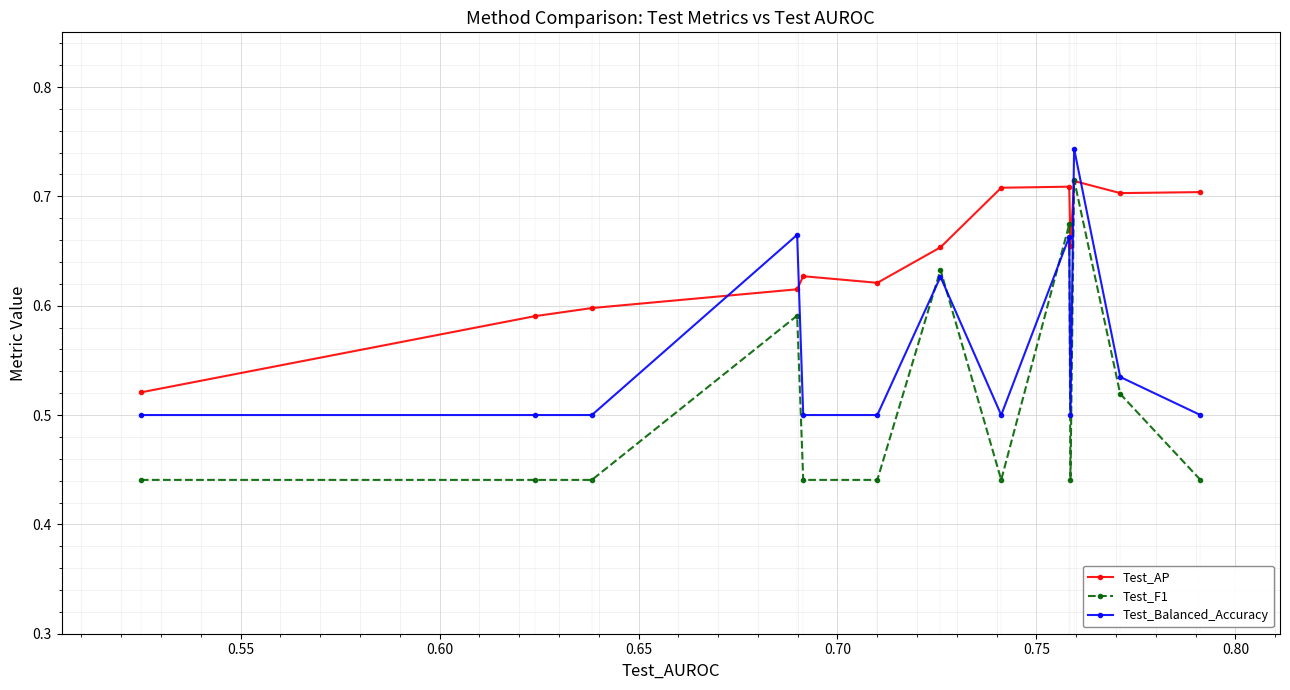

How many Test_AP values are between 0 and 1?

13